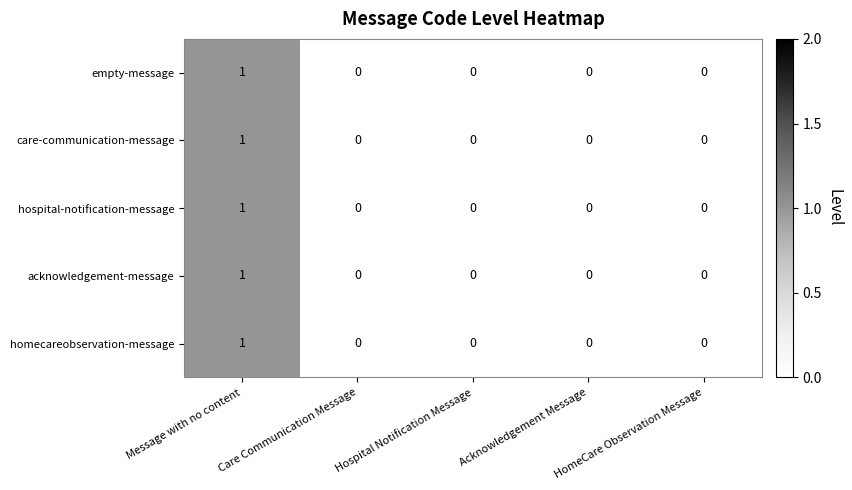

The value of empty-message at HomeCare Observation Message is 0. True or false?

True